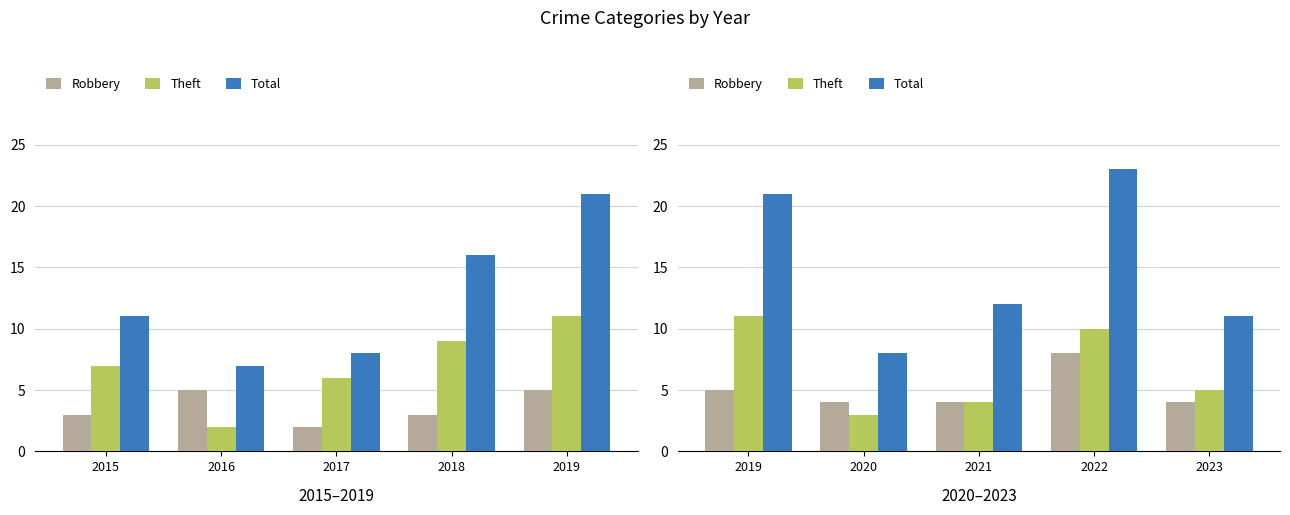

Read the Total value at 2021, to the nearest 10.

10